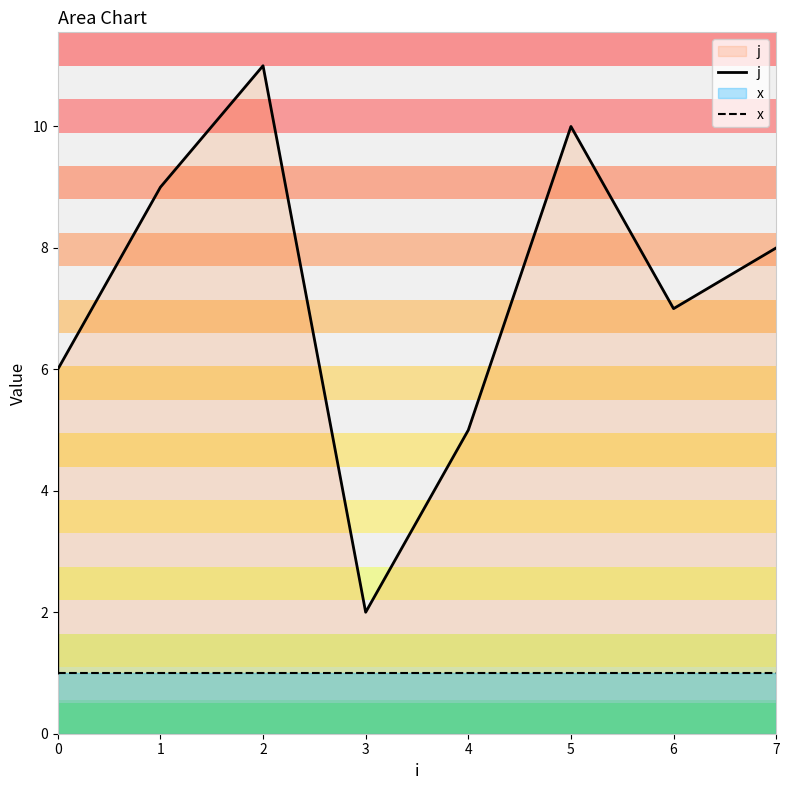

What is the maximum value shown in the chart?

11